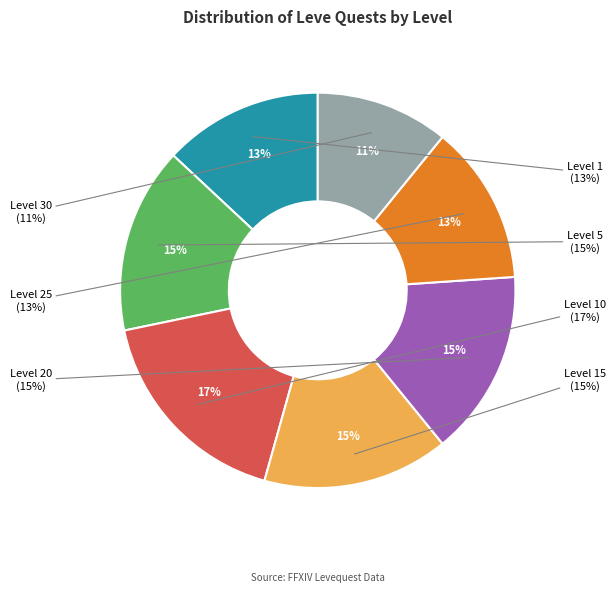

To the nearest percent, what portion does Level 25 represent?

13%